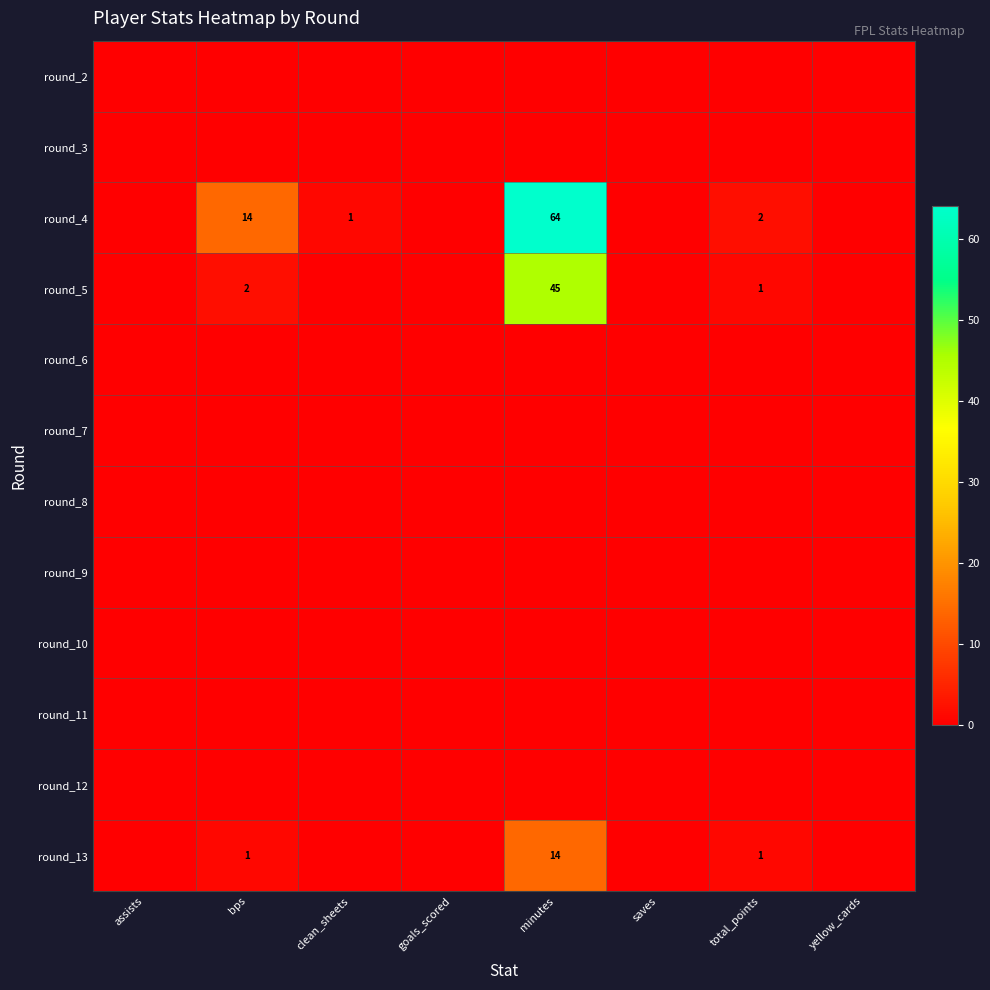

What is the greatest value displayed?

64